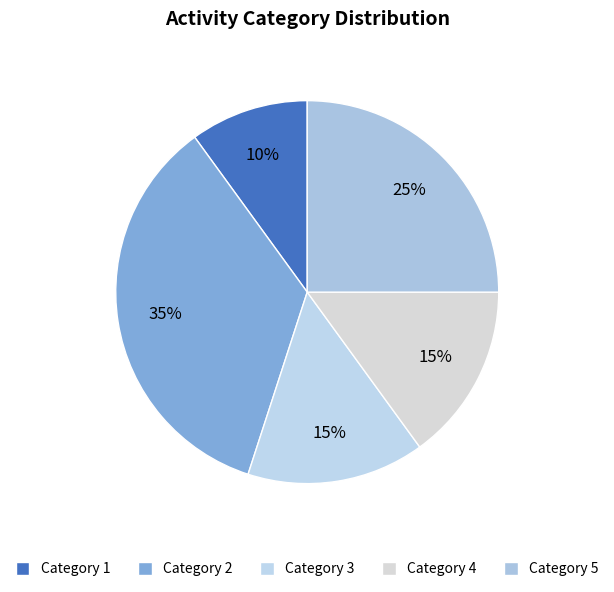

How many slices are in this pie chart?

5